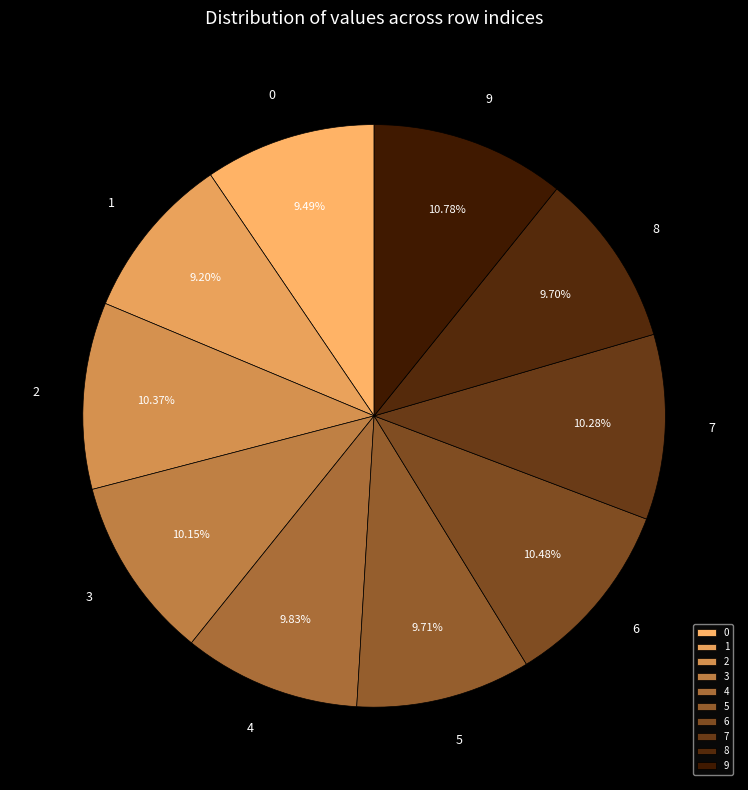

How many slices are in this pie chart?

10